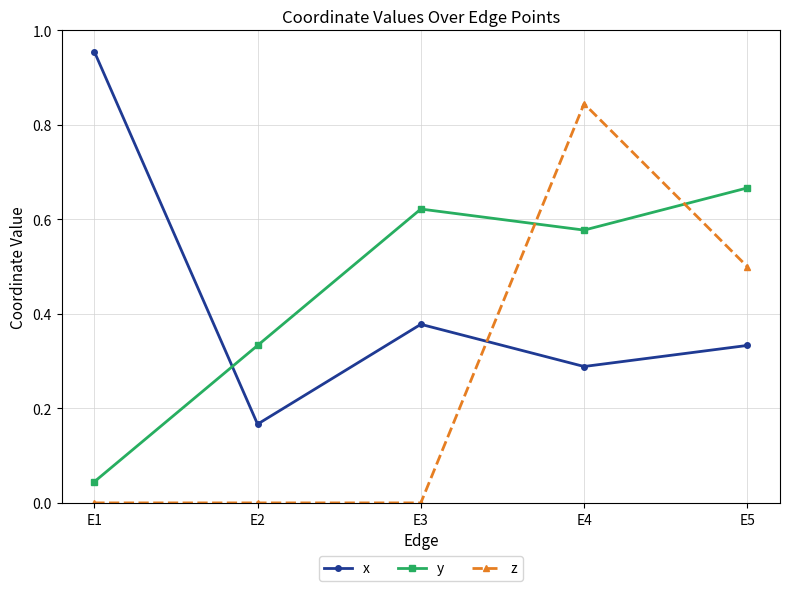

True or false: y and z intersect in this chart.

True